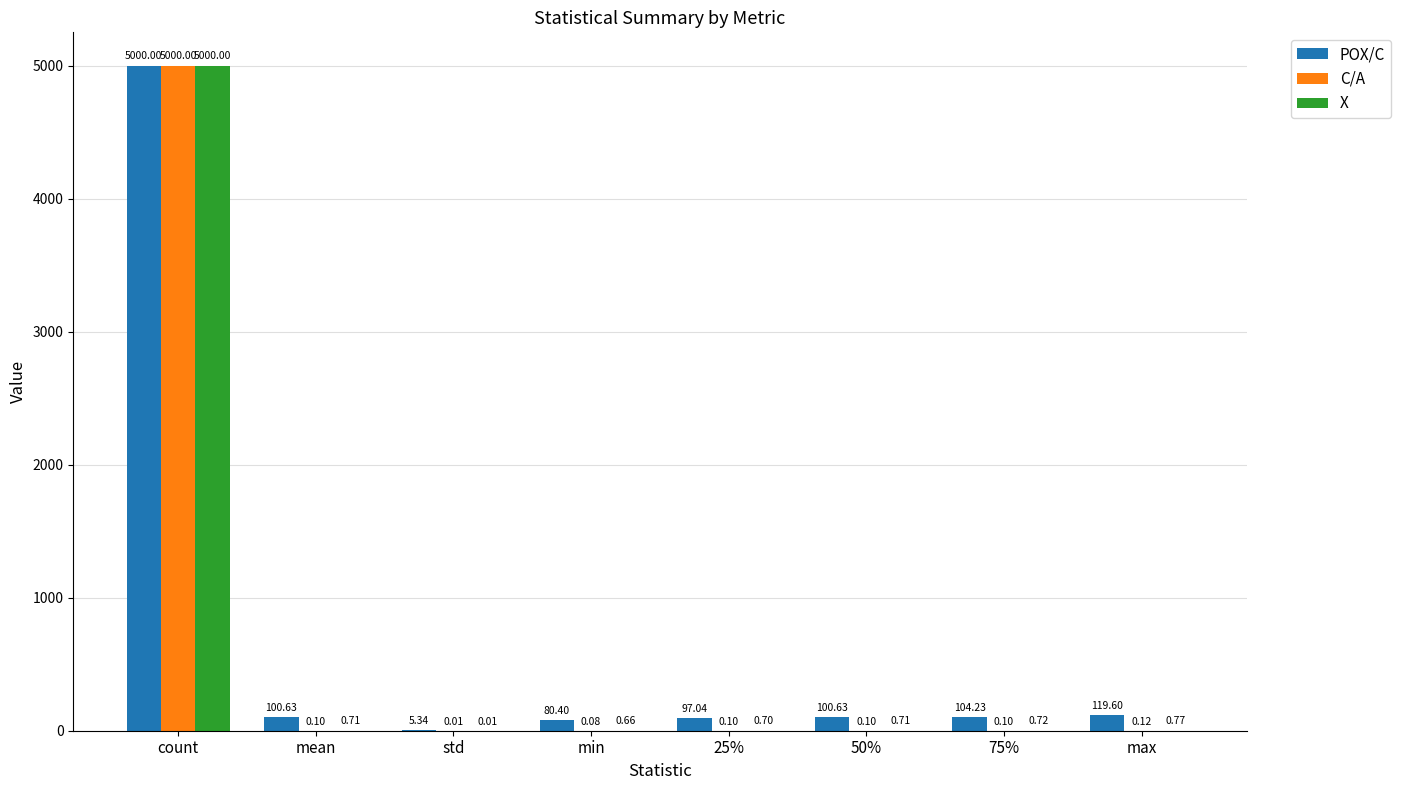

What is the sum of all C/A values?

5000.6